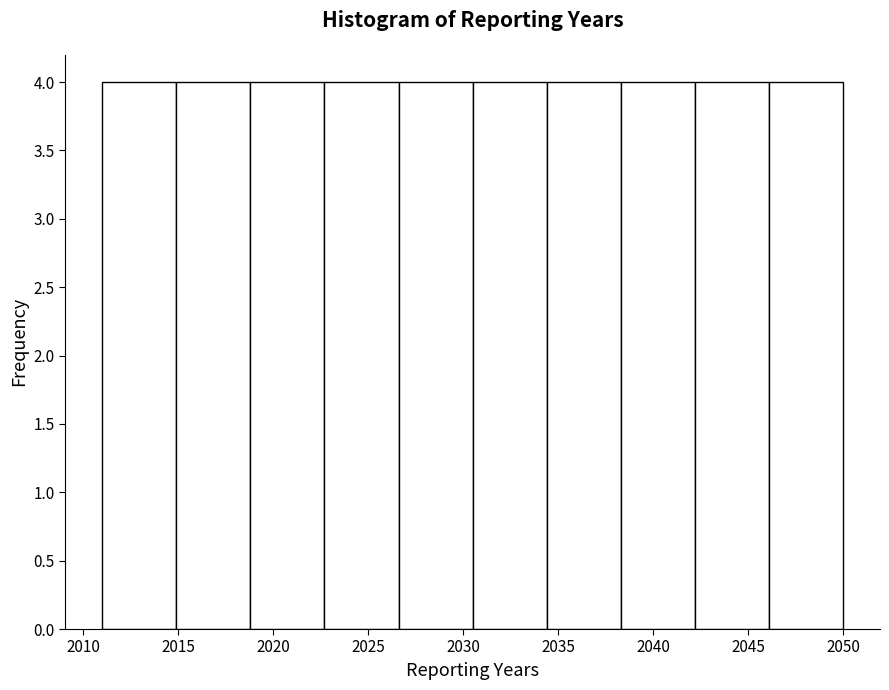

Reading left to right, list every bar in this chart as the range it spans on the x-axis followed by its height. Neither the bar edges nor the heights are printed on the chart, so give them approximately, as read against the axes.

2011.0 to 2014.9: 4
2014.9 to 2018.8: 4
2018.8 to 2022.7: 4
2022.7 to 2026.6: 4
2026.6 to 2030.5: 4
2030.5 to 2034.4: 4
2034.4 to 2038.3: 4
2038.3 to 2042.2: 4
2042.2 to 2046.1: 4
2046.1 to 2050.0: 4